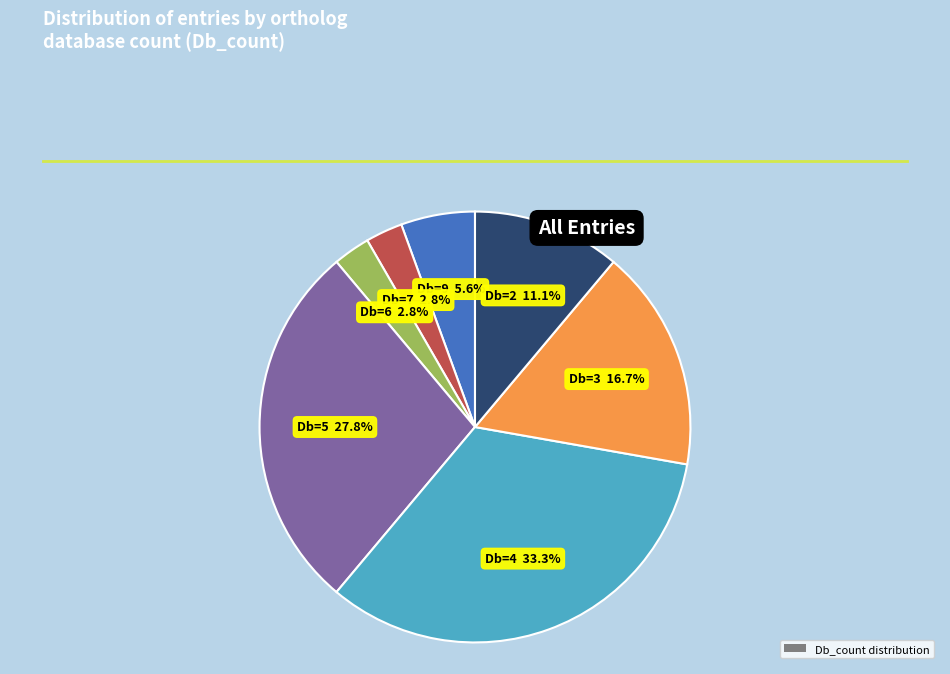

Is there any slice that represents more than half of the pie?

No